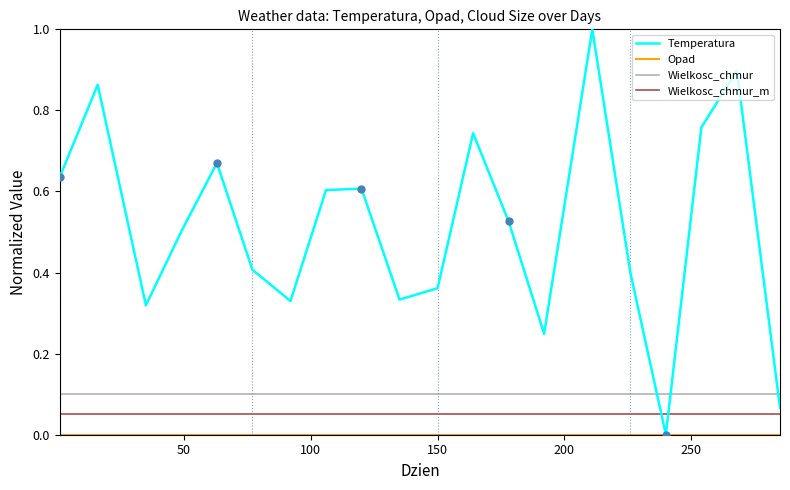

Which series has the largest total across all categories?

Temperatura